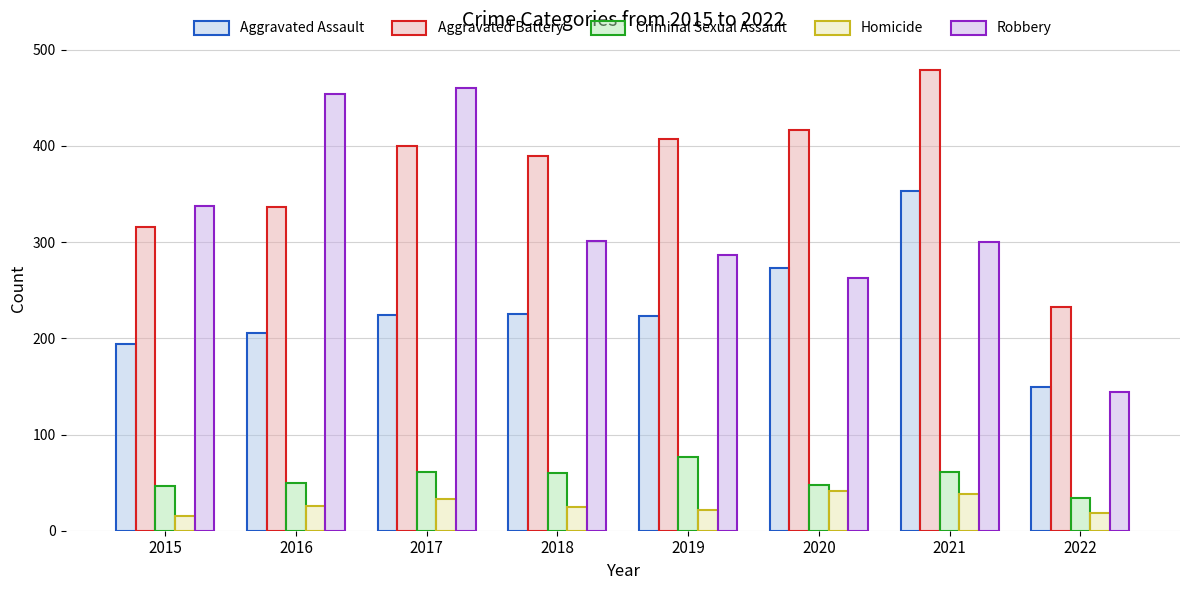

Rank the series by their maximum value, from lowest to highest.

Homicide, Criminal Sexual Assault, Aggravated Assault, Robbery, Aggravated Battery